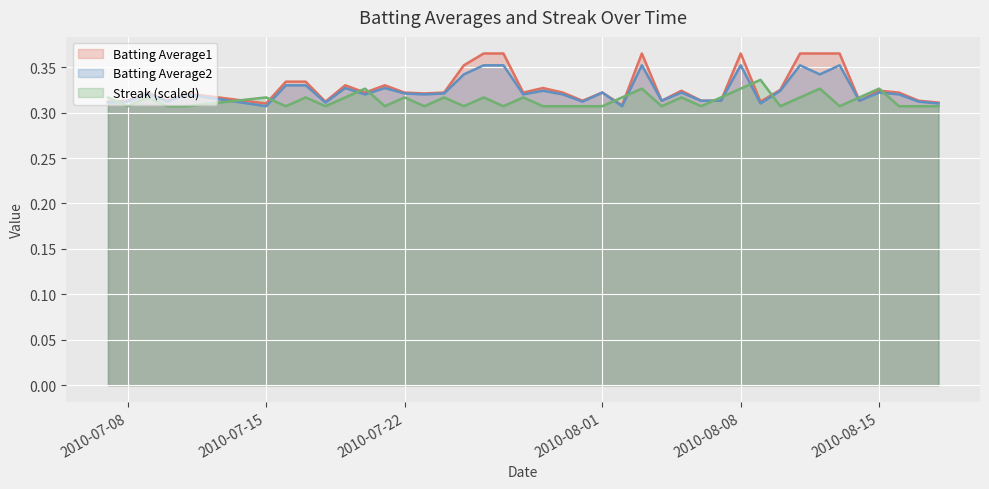

How many lines are shown in the chart?

3